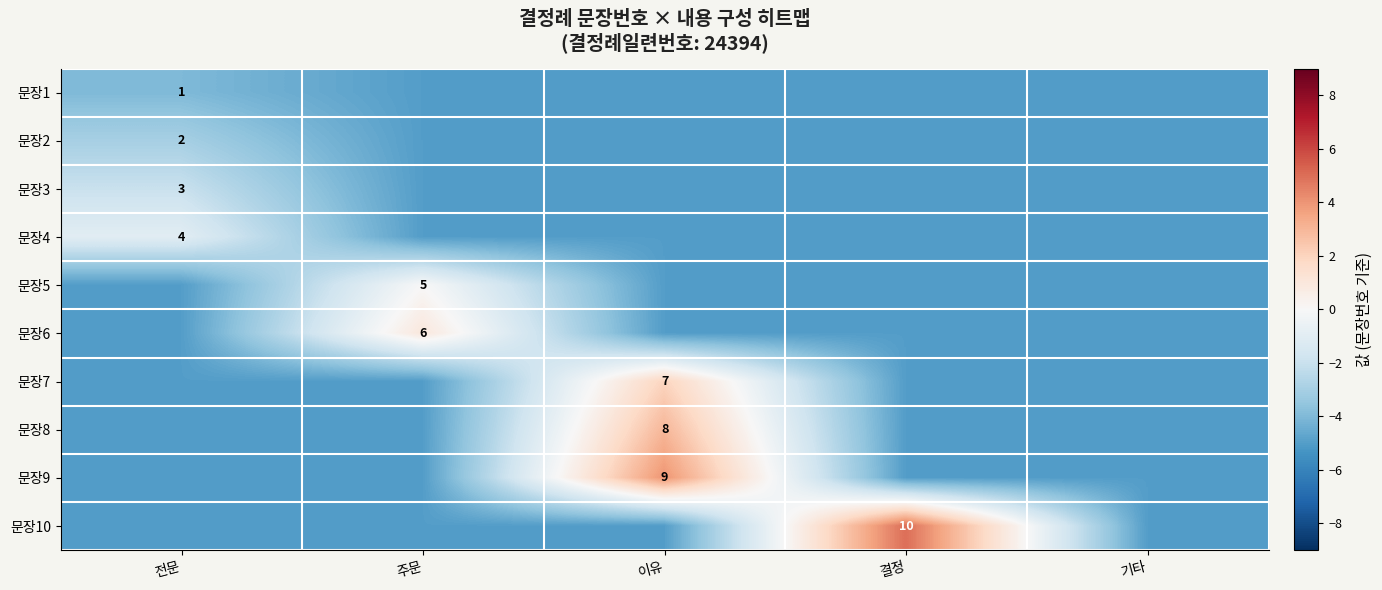

Which category has the highest value across all series?

결정